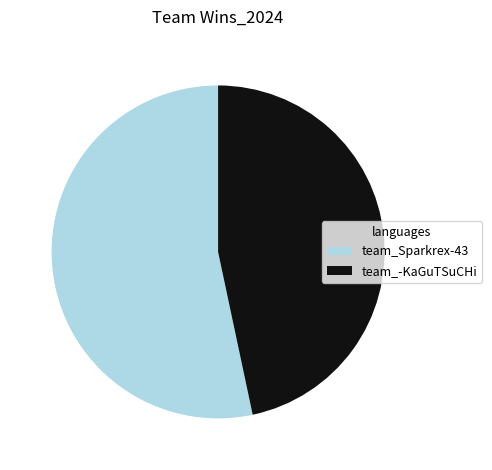

What is the largest slice in the pie chart?

team_Sparkrex-43